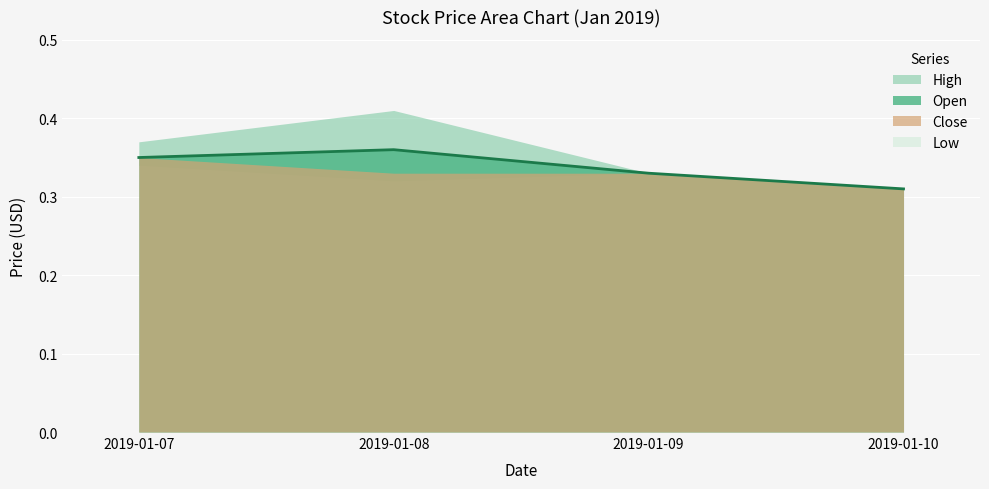

At which category does Open reach its first local peak?

2019-01-08